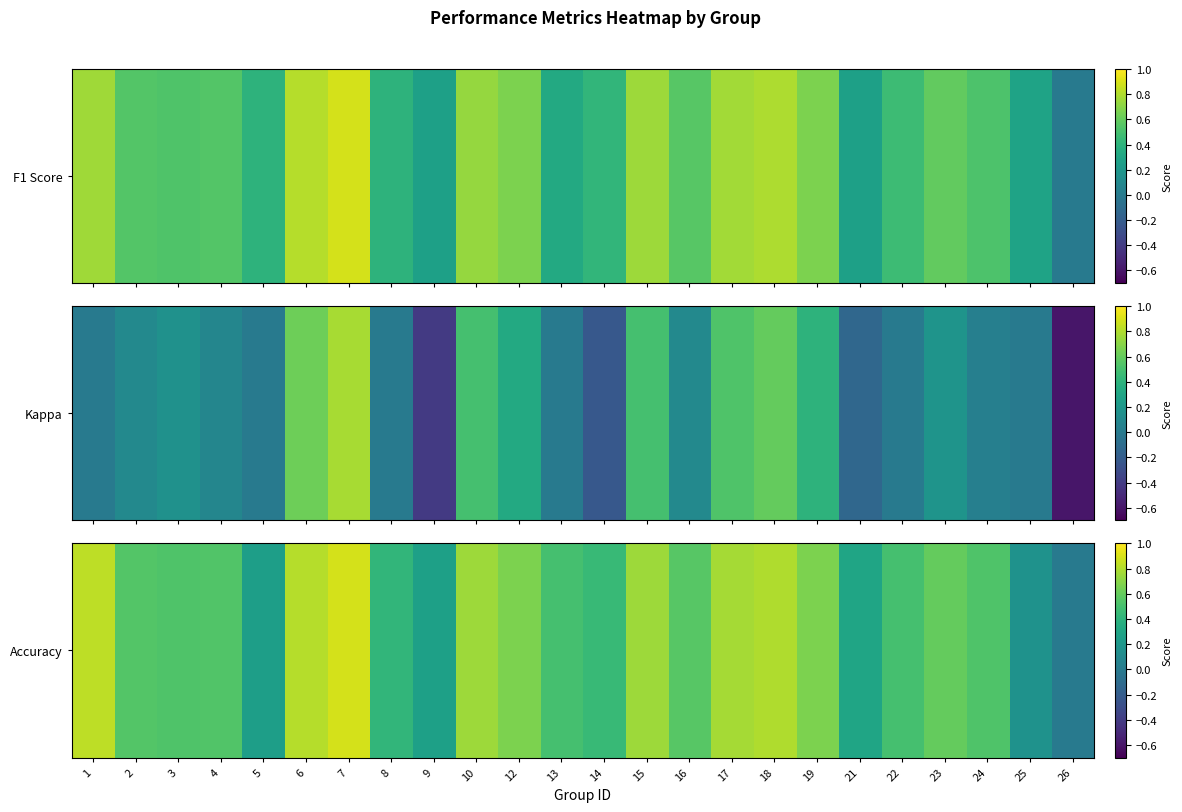

What is the average value?

0.5